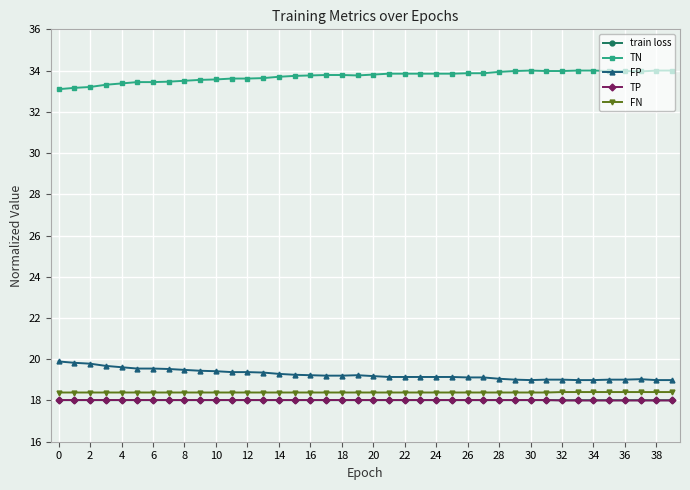

Which series has the largest total across all categories?

TN